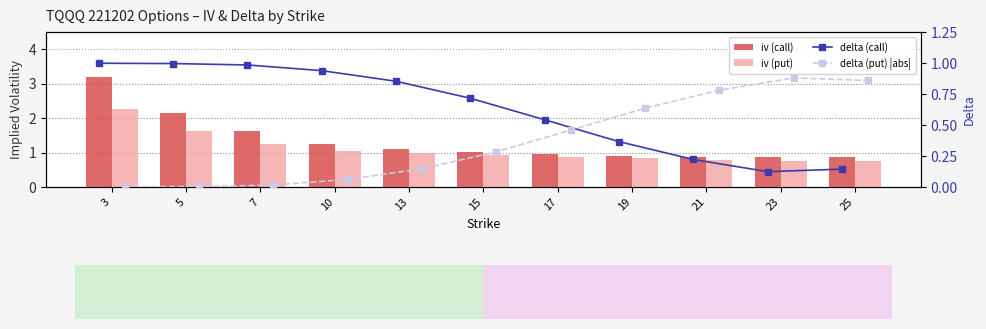

What is the total value across all series at 23?

2.6